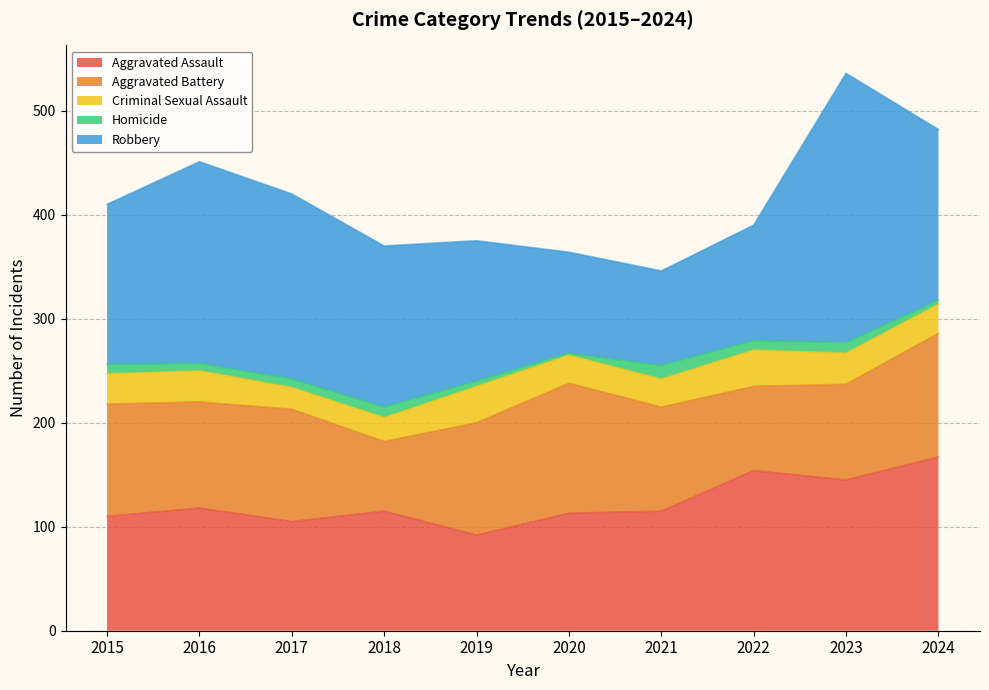

At which category is the sum across all series the highest?

2023